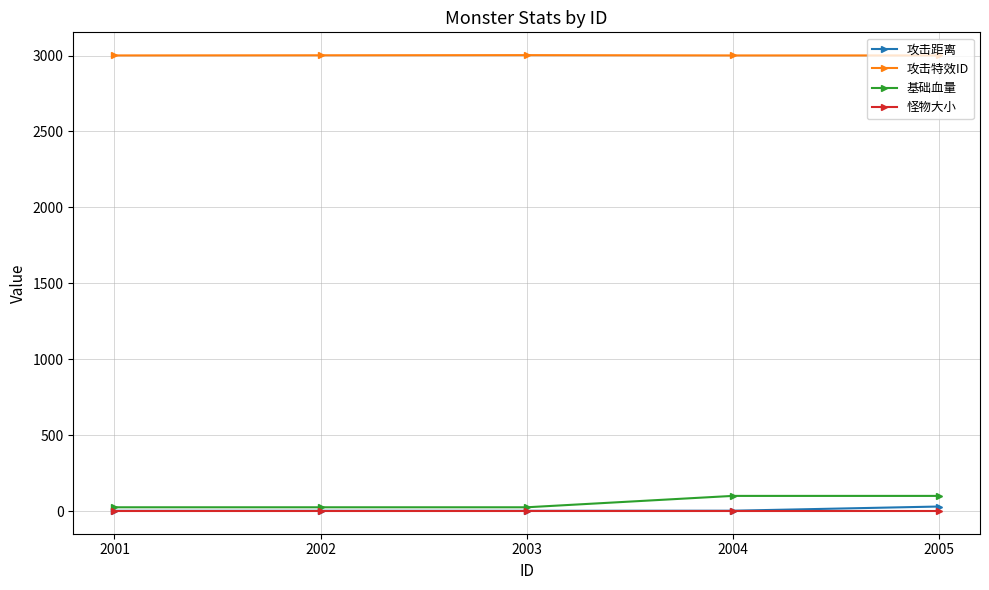

What is the difference between the 攻击距离 values at 2004 and 2005?

27.6